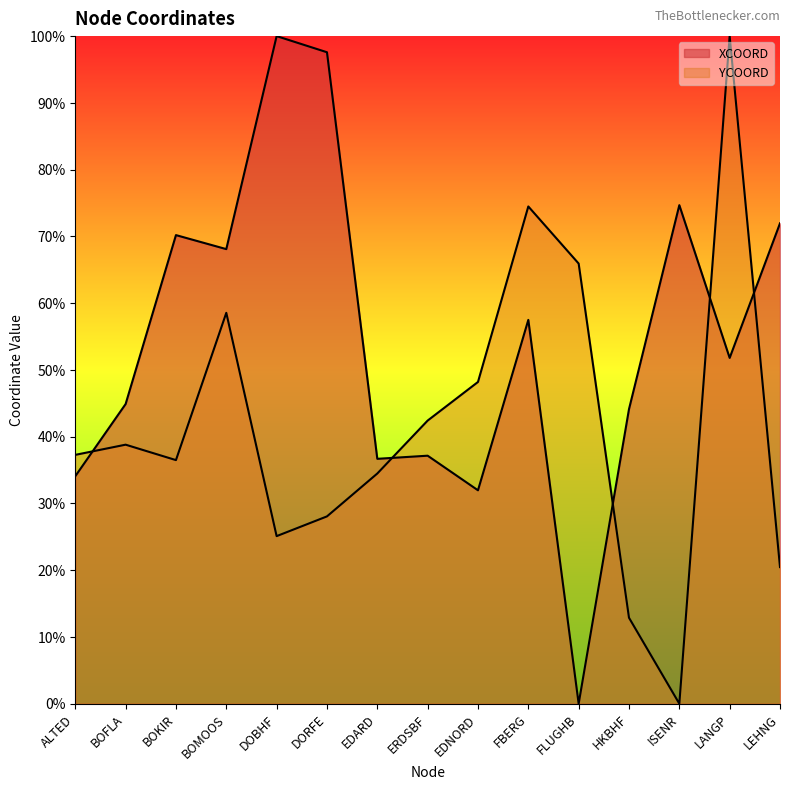

Which category has the highest value in the YCOORD series?

LANGP